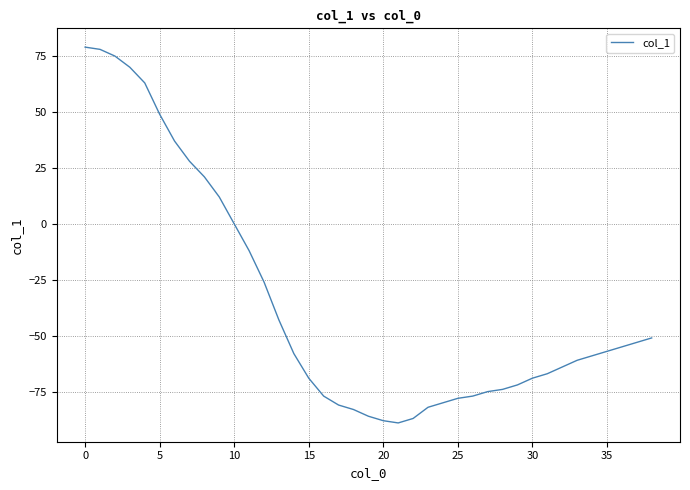

Is this an area chart (filled region under the line)?

No